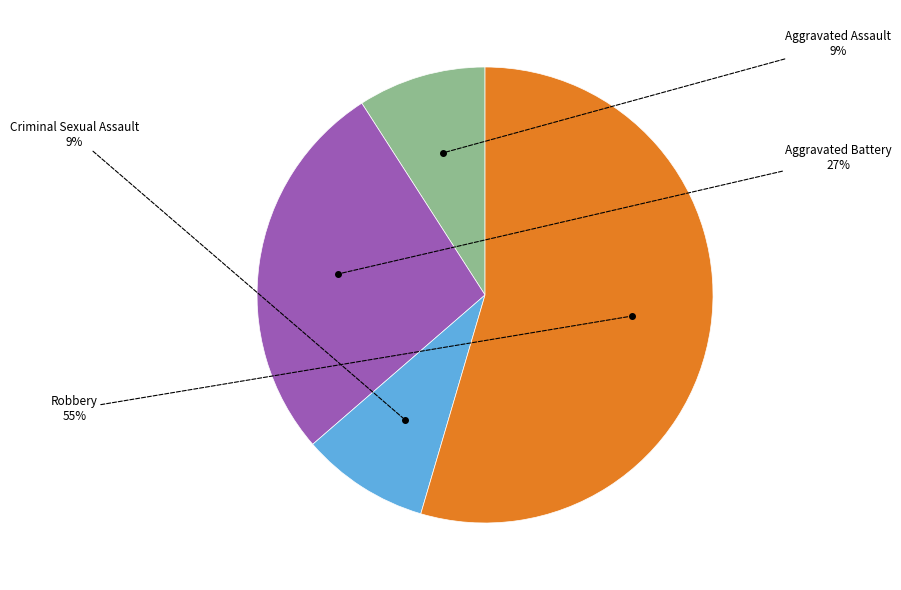

To the nearest percent, what is the combined percentage of Aggravated Battery and Aggravated Assault?

36%